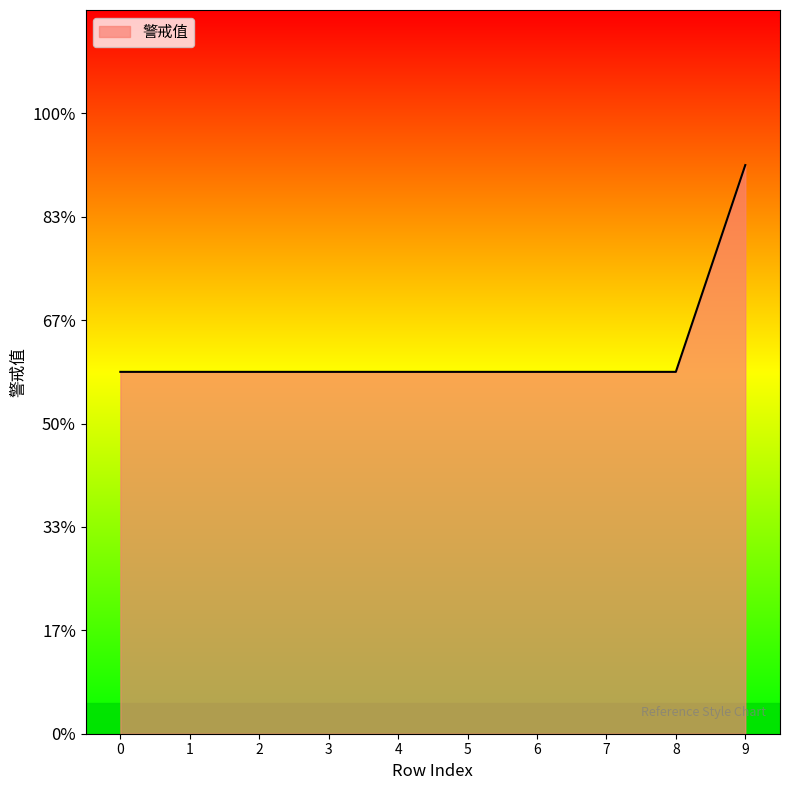

Reading left to right, transcribe all the data shown in this chart.

0=350	1=350	2=350	3=350	4=350	5=350	6=350	7=350	8=350	9=550